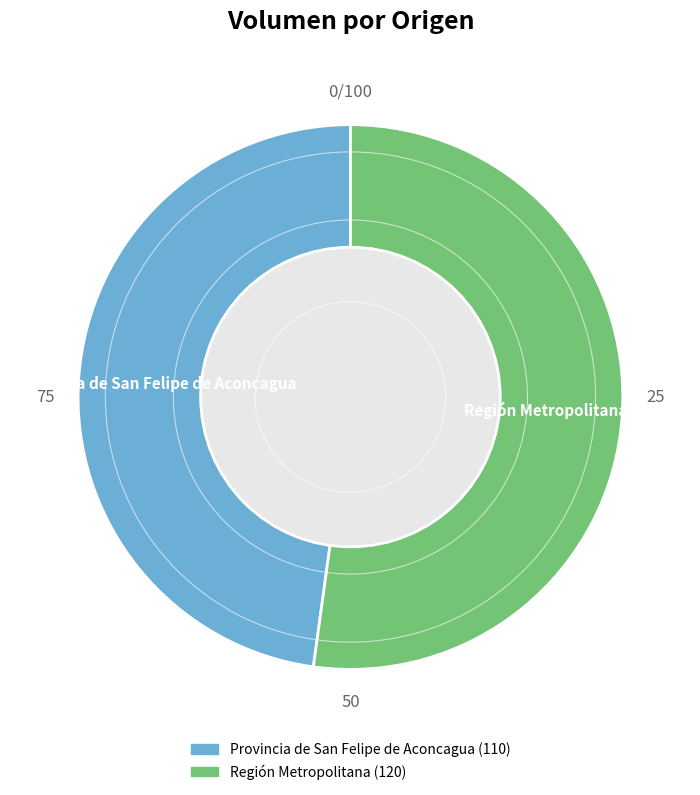

Is there a majority slice in this chart?

Yes